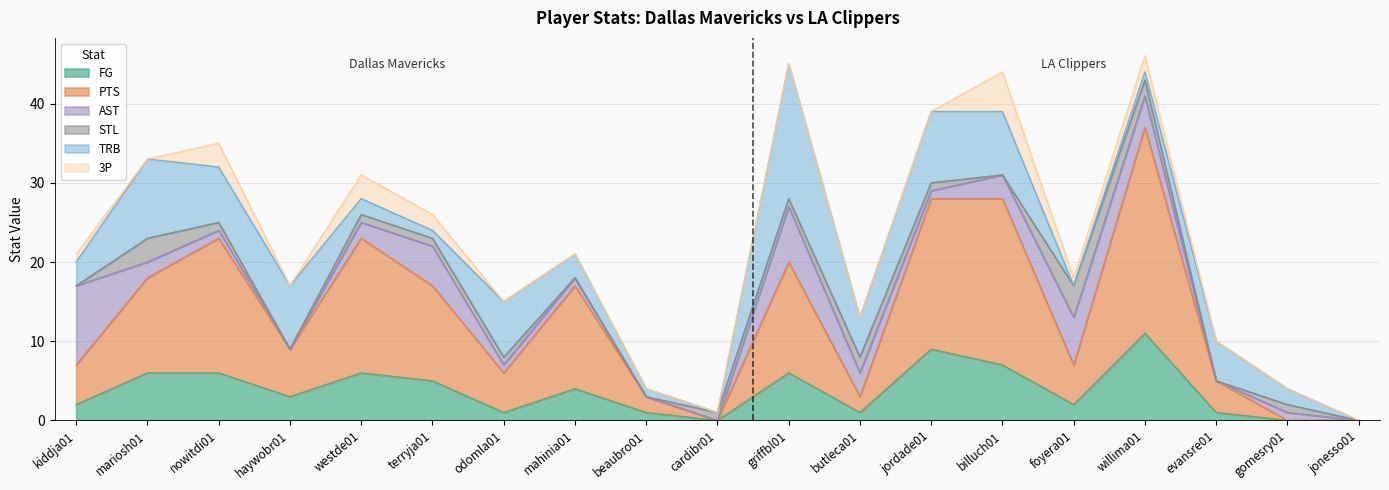

Reading right to left, list all the values displayed in this chart.

FG: 0	0	1	11	2	7	9	1	6	0	1	4	1	5	6	3	6	6	2
PTS: 0	0	4	26	5	21	19	2	14	0	2	13	5	12	17	6	17	12	5
AST: 0	1	0	4	6	3	1	3	7	0	0	1	1	5	2	0	1	2	10
STL: 0	1	0	2	4	0	1	2	1	1	0	0	1	1	1	0	1	3	0
TRB: 0	2	5	1	0	8	9	5	17	0	1	3	7	1	2	8	7	10	3
3P: 0	0	0	2	1	5	0	0	0	0	0	0	0	2	3	0	3	0	1